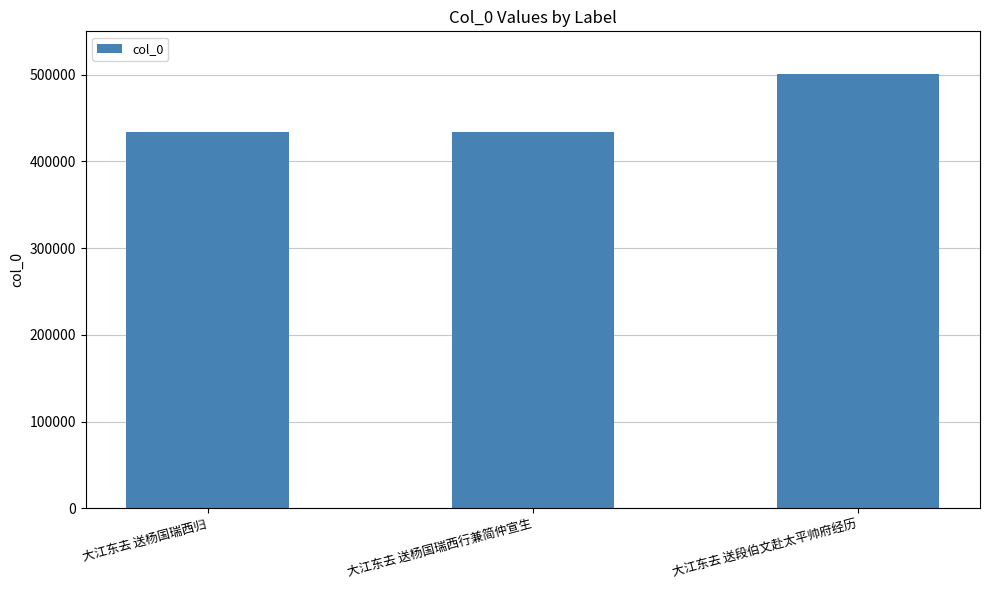

What is the value of the 1st bar from the left?

434429